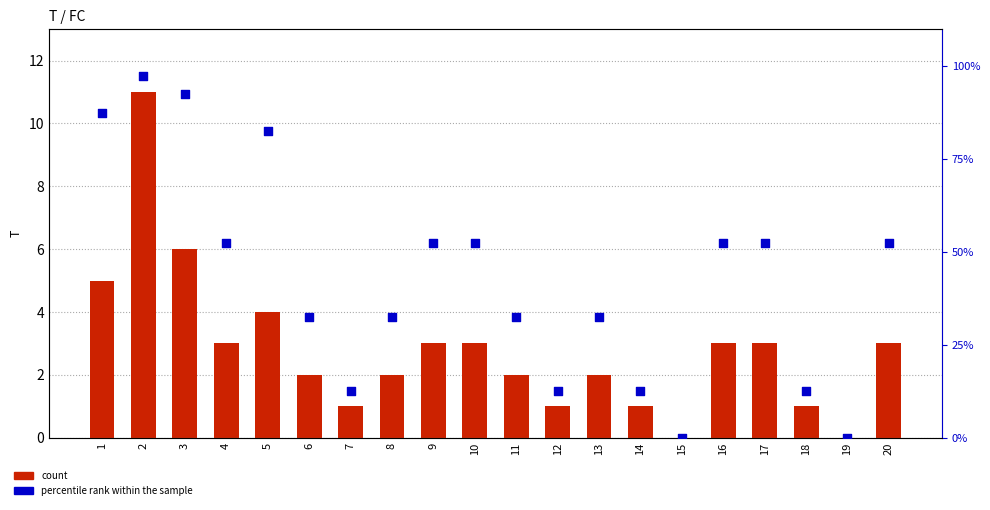

Is the value of count at 2 greater than the value of percentile rank within the sample at 8?

No